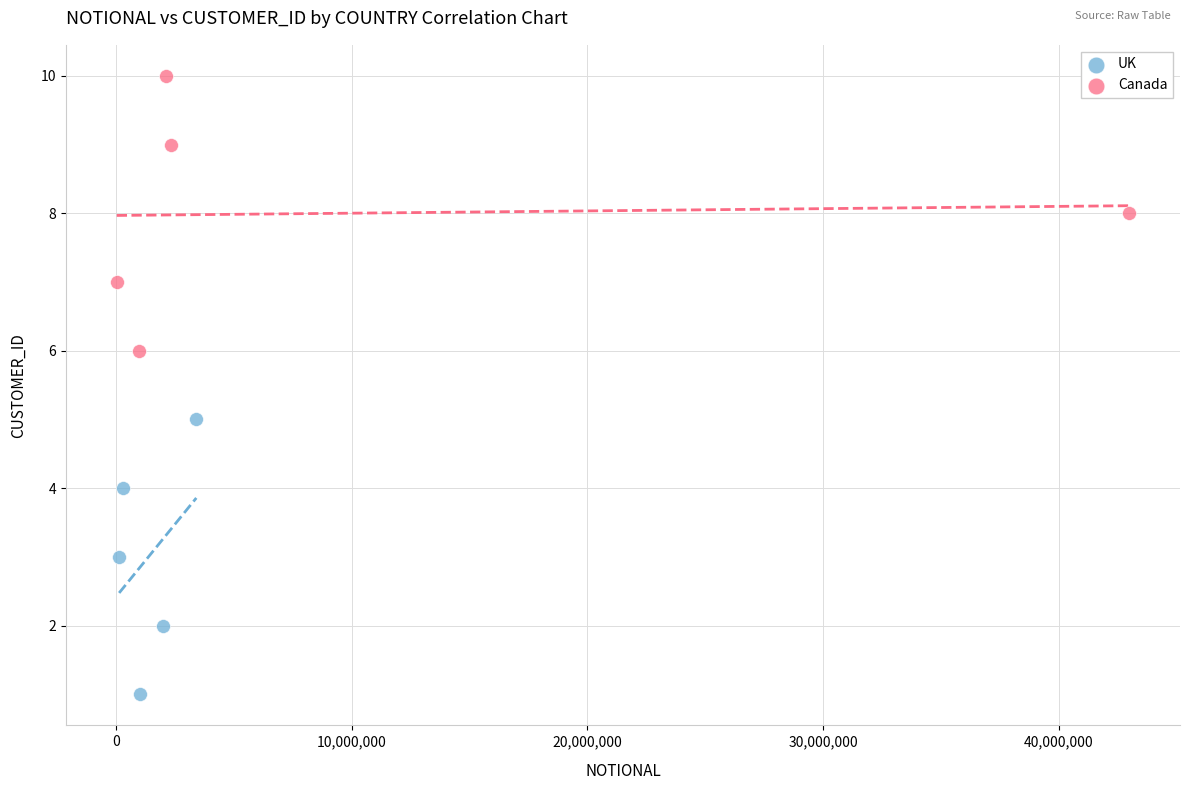

Which series contains the highest Y value?

Canada